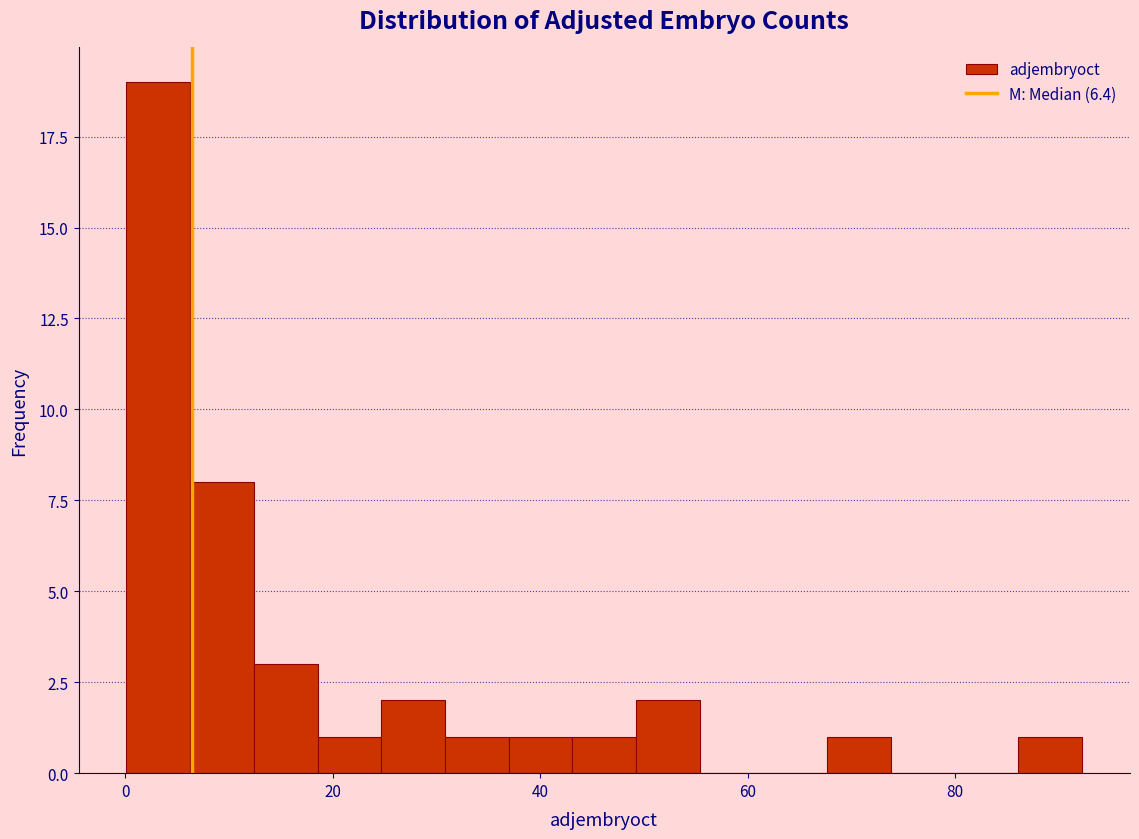

Around what value on the x-axis is the tallest bar? Give the approximate position of its centre, as read against the axis.

4